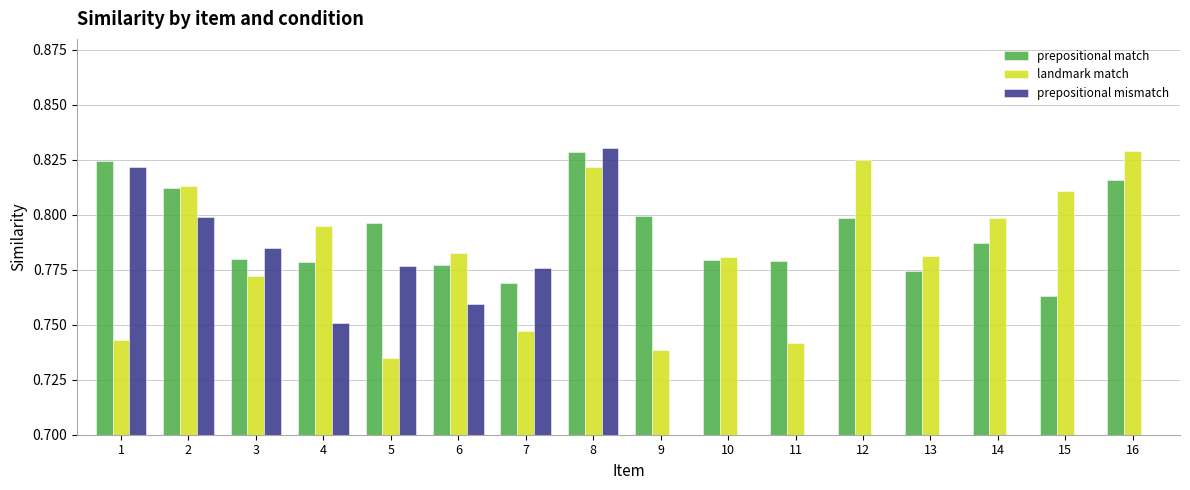

Between 1 and 10, which series saw the biggest shift?

prepositional match